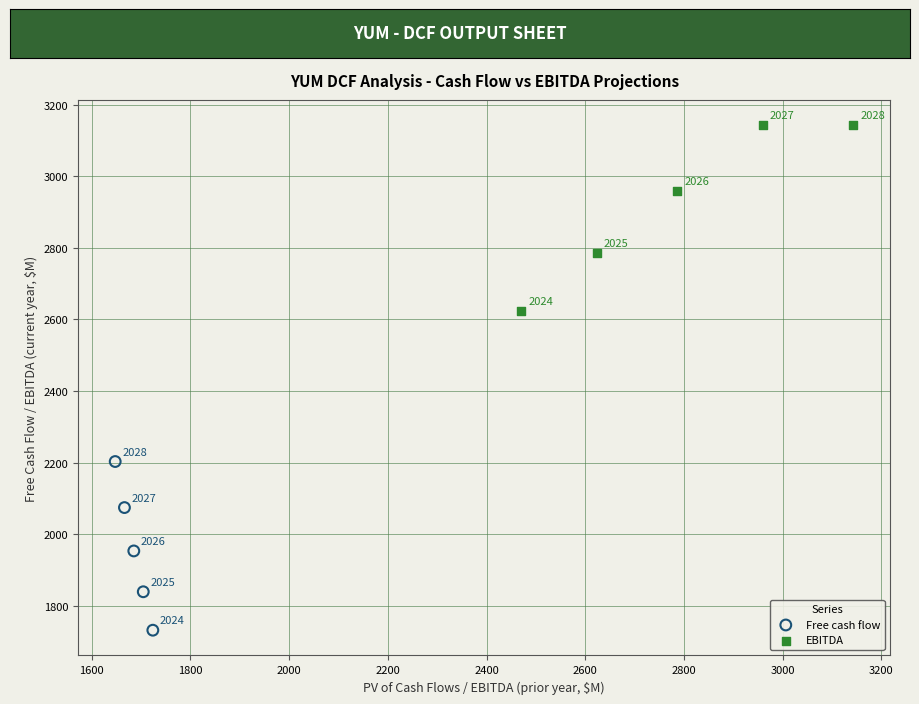

Which series reaches the minimum Y coordinate?

Free cash flow